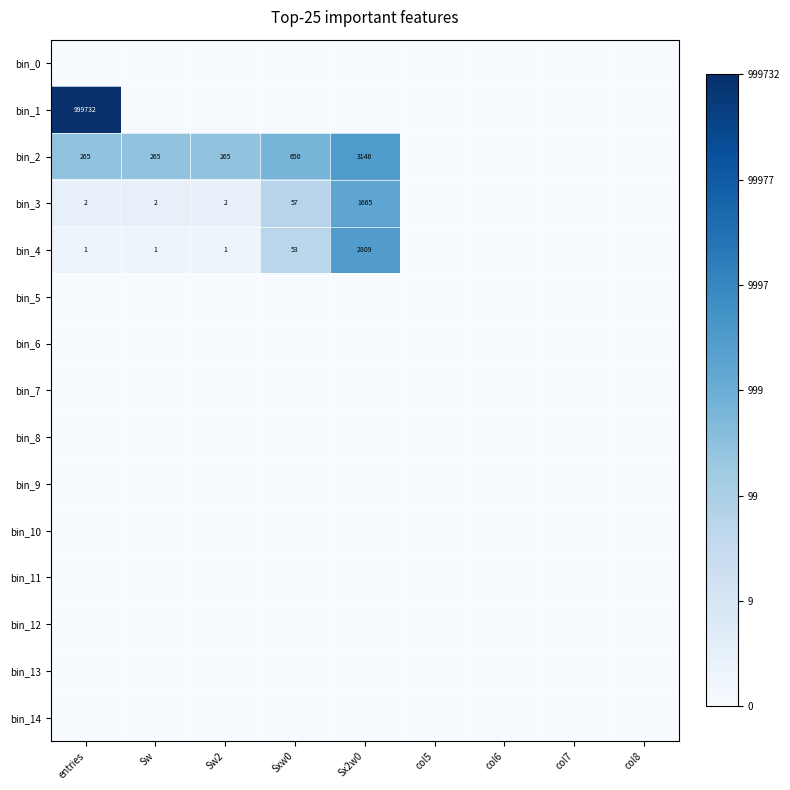

List the labels in order of bin_2 value, largest first.

Sx2w0, Sxw0, entries, Sw, Sw2, col5, col6, col7, col8